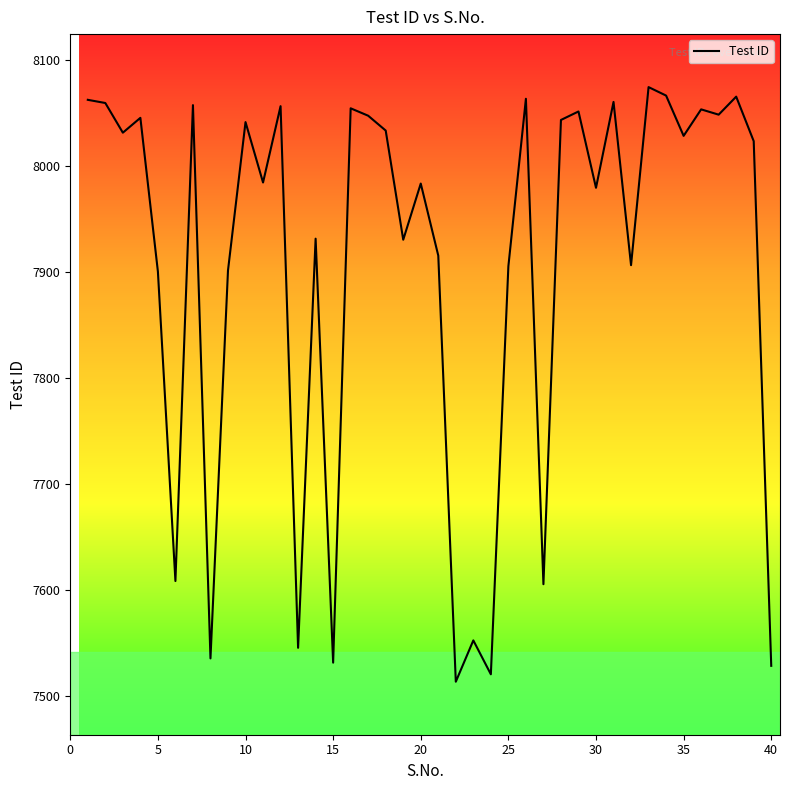

What is the minimum value shown in the chart?

7513